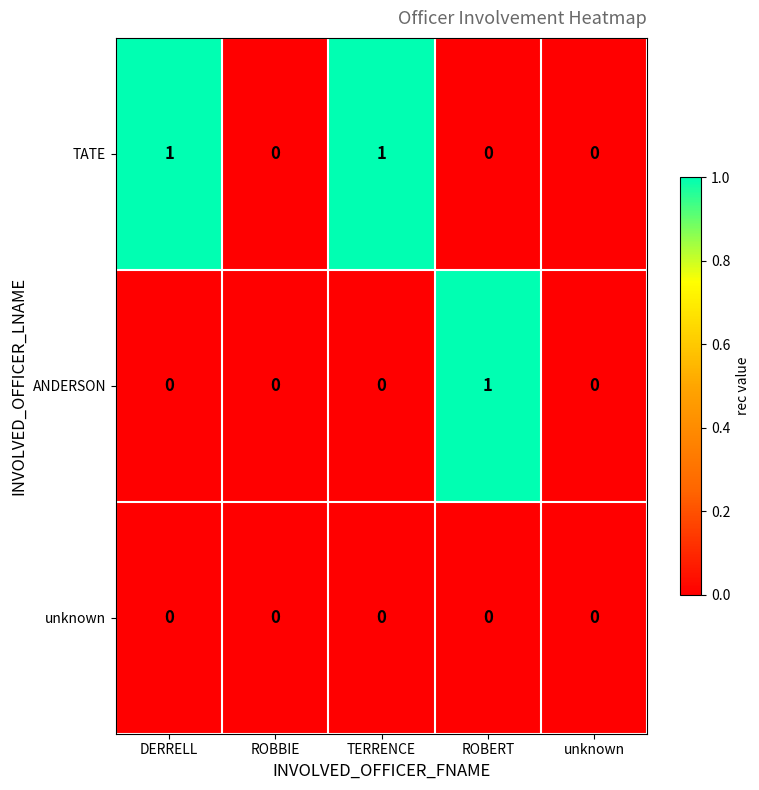

Which series has the largest total across all categories?

TATE